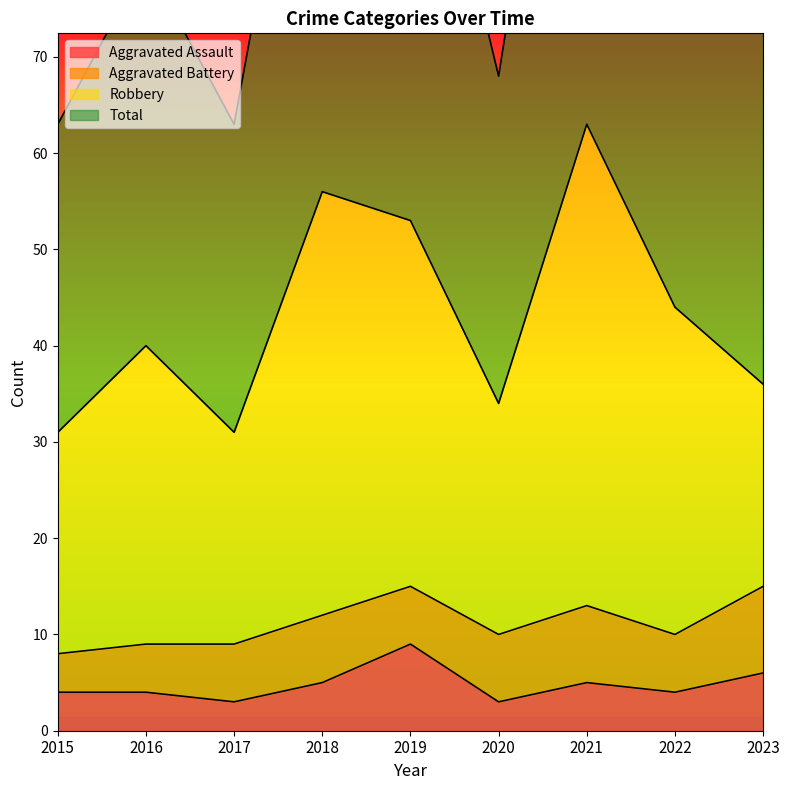

The value of Aggravated Assault at 2016 is 4. True or false?

True